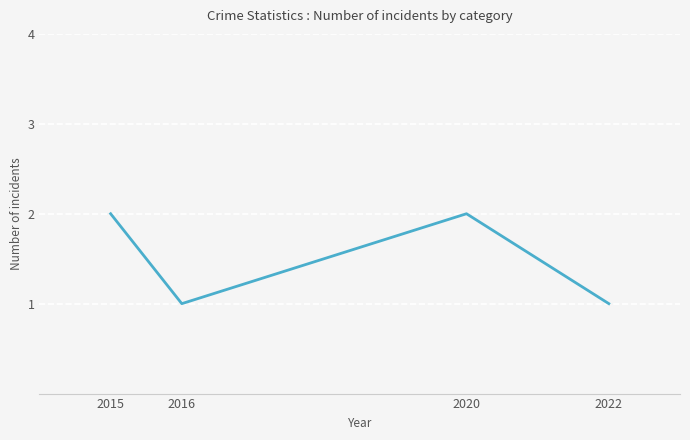

Is this an area chart (filled region under the line)?

No